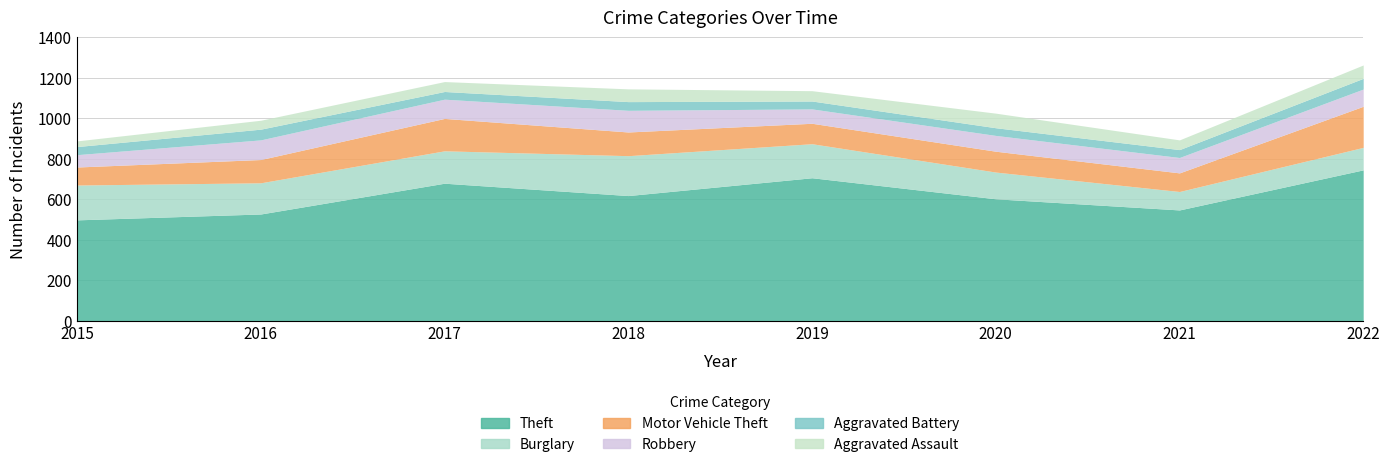

The value of Robbery at 2019 is 117. True or false?

False